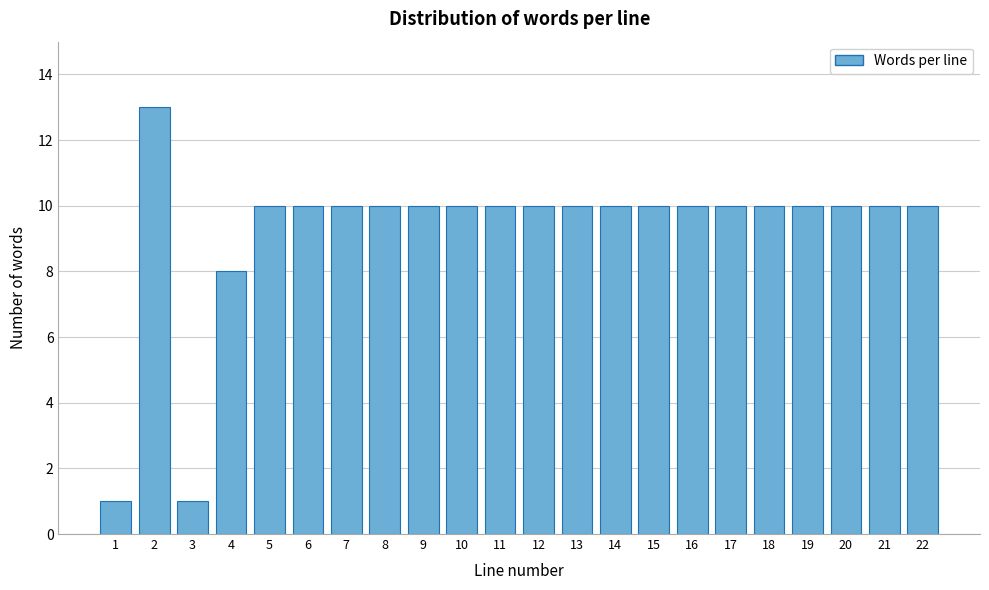

Reading left to right, transcribe all the data shown in this chart.

1	13	1	8	10	10	10	10	10	10	10	10	10	10	10	10	10	10	10	10	10	10